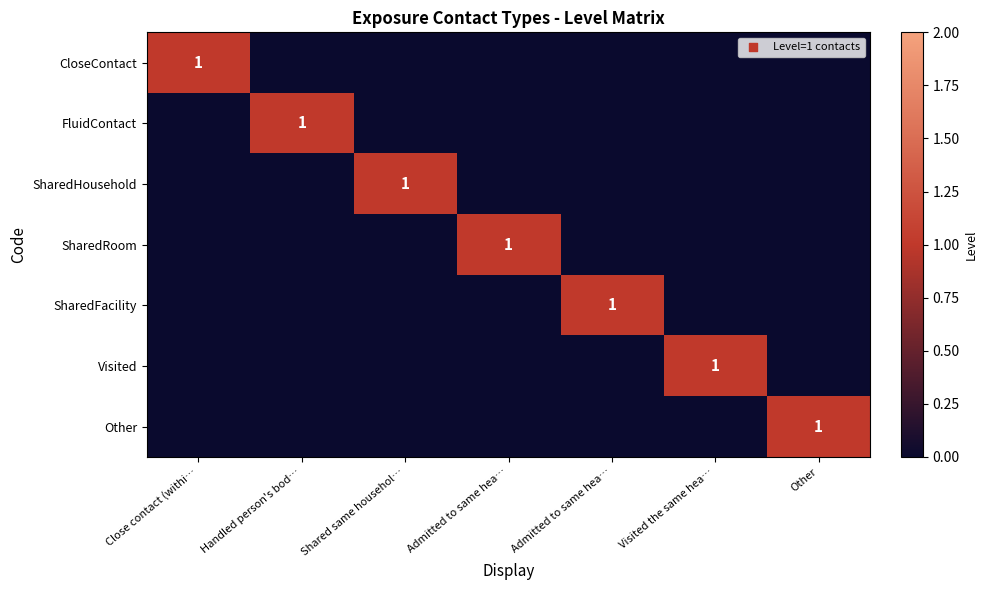

How many positive values does the Other series have?

1